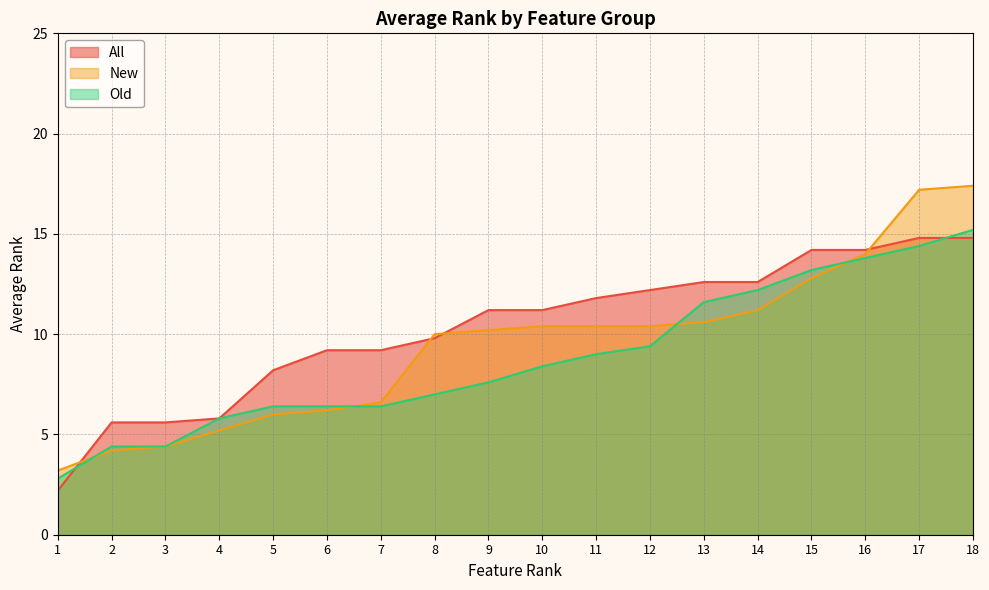

What is the difference between the highest and lowest values at 8?

3.0